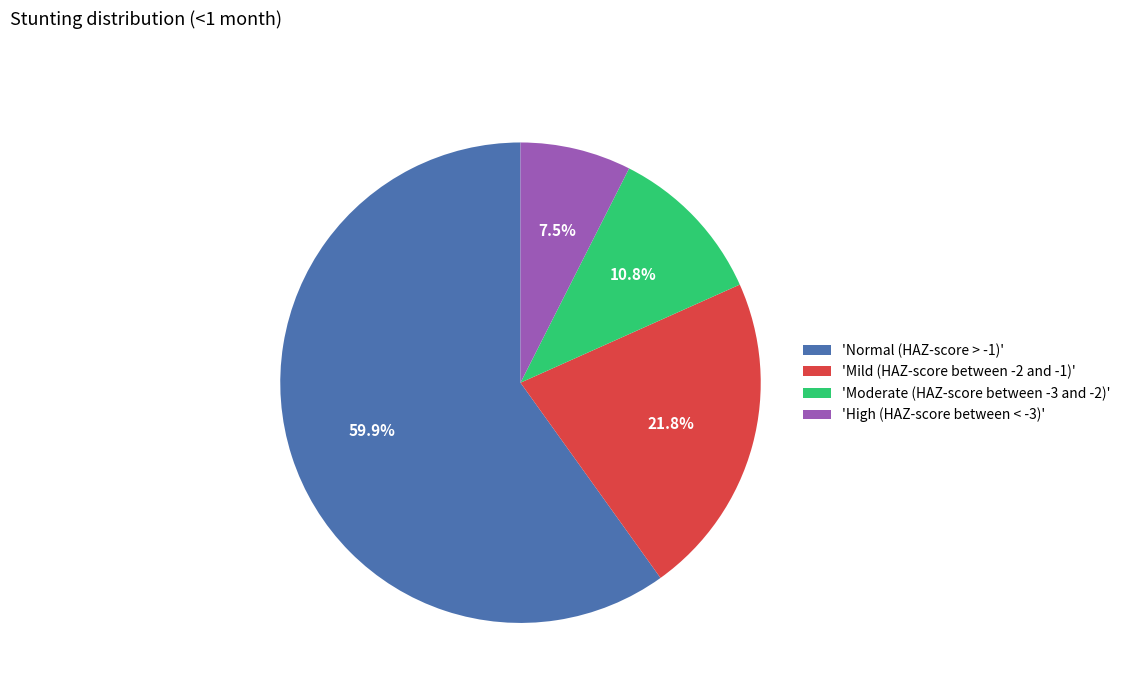

What is the majority slice?

'Normal (HAZ-score > -1)'